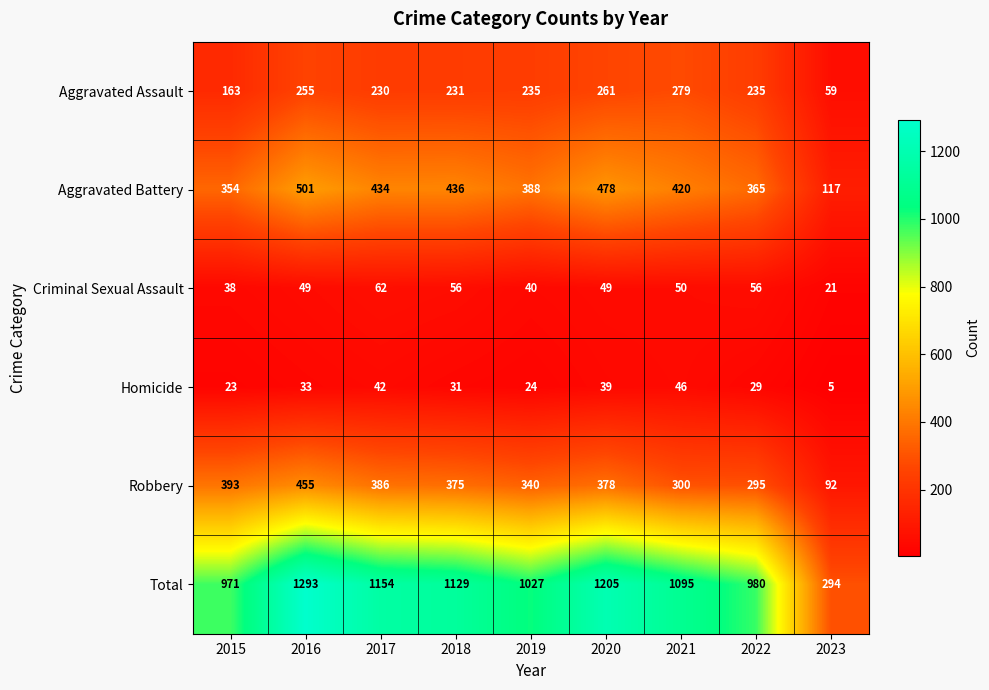

What is the difference between the Aggravated Assault values at 2019 and 2021?

44